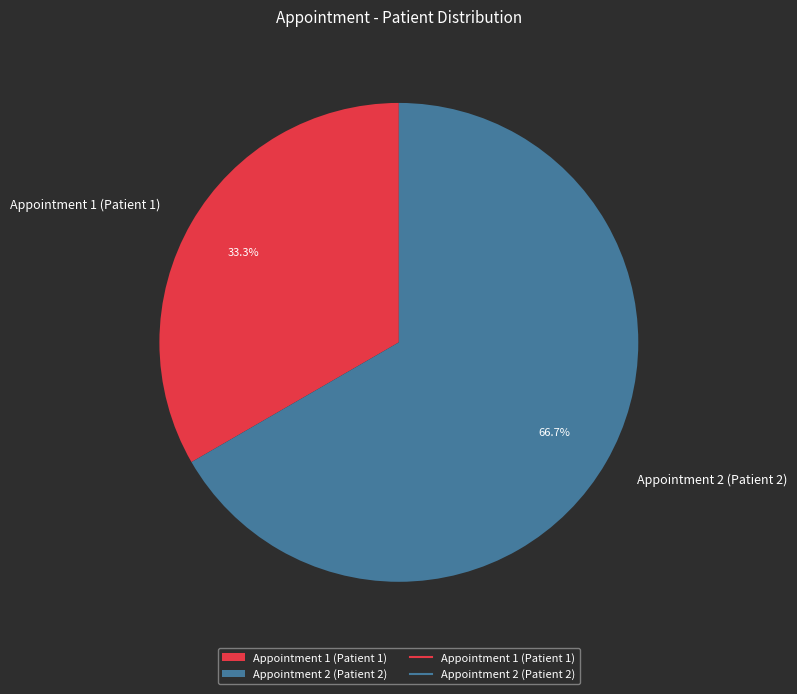

Which category has the biggest portion of the pie?

Appointment 2 (Patient 2)